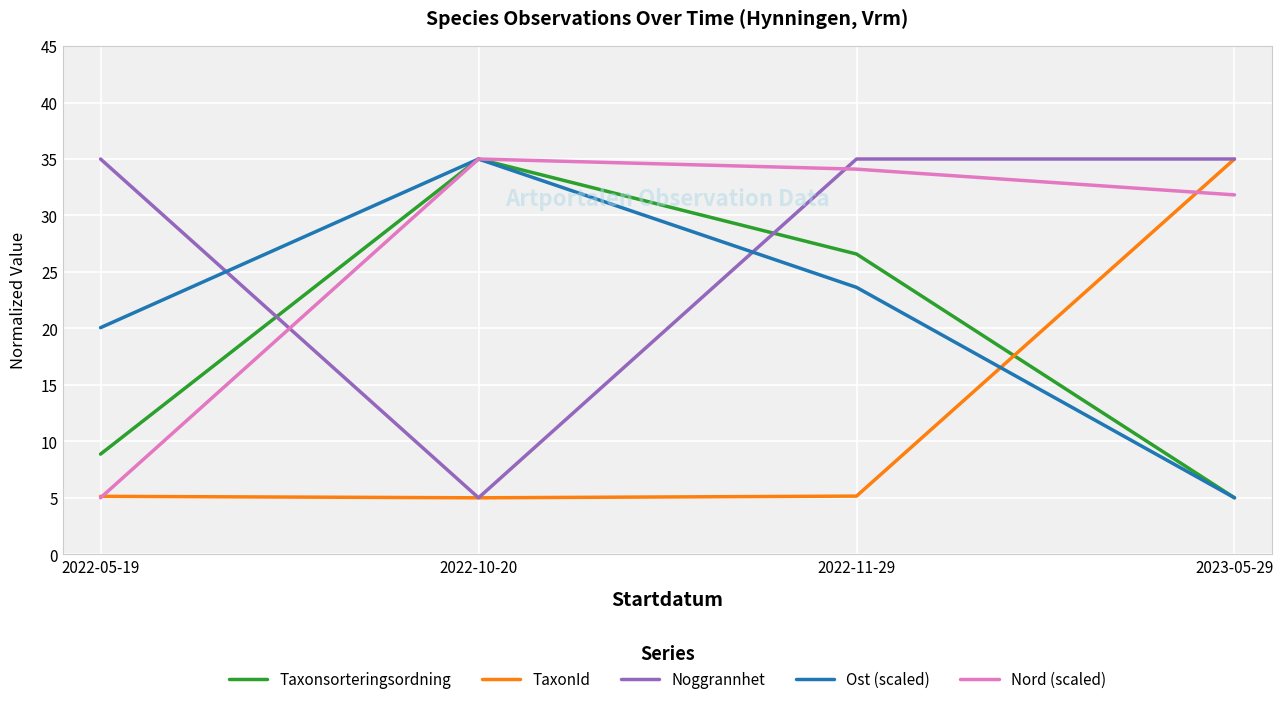

The value of Taxonsorteringsordning at 2023-05-29 is 5.0. True or false?

True